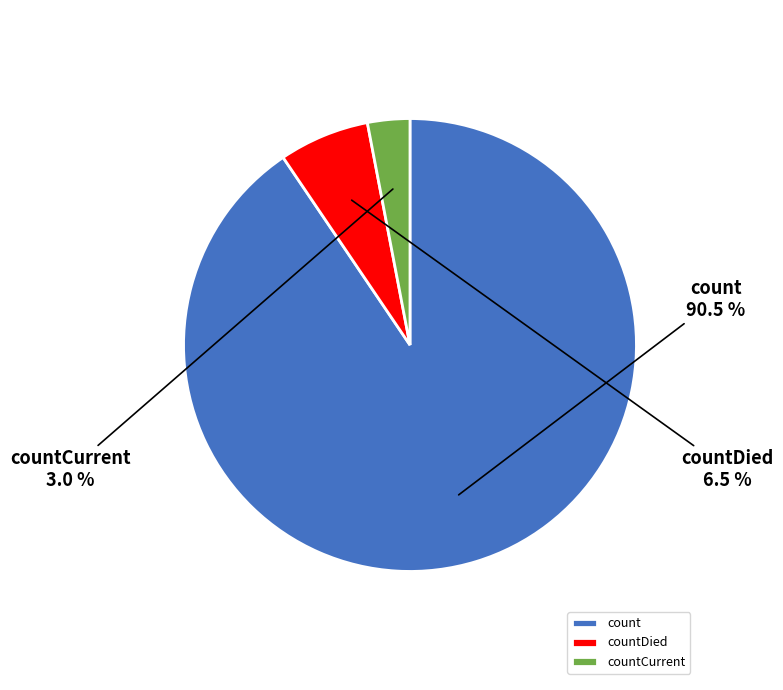

Is it true that count is 83% of the pie?

False